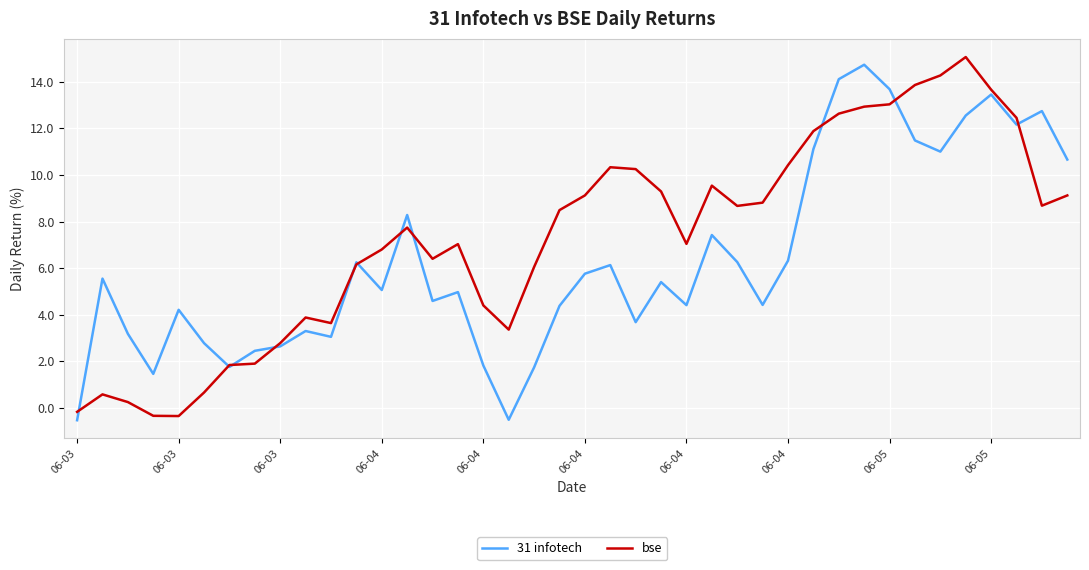

What is the maximum value for 31 infotech?

14.7